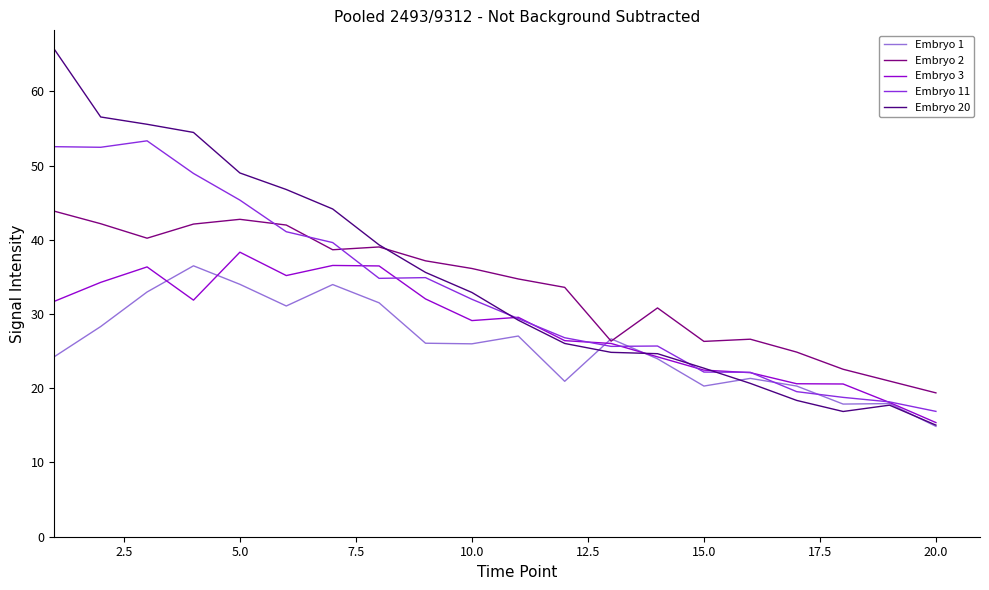

What is the smallest value displayed?

14.9